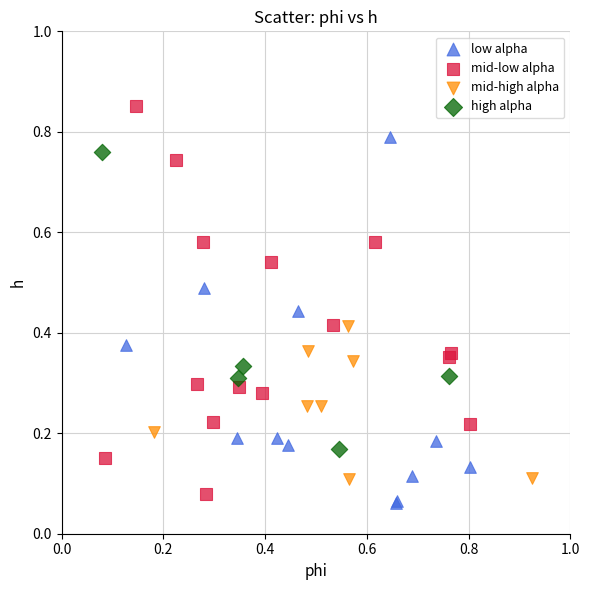

Which series reaches the maximum Y coordinate?

mid-low alpha